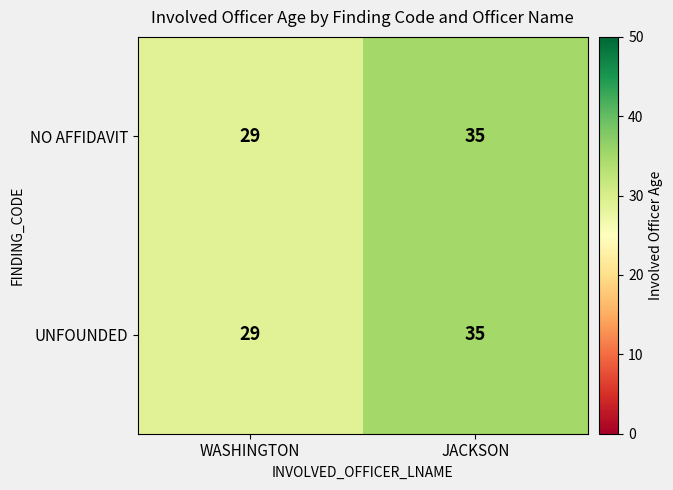

What is the sum of all UNFOUNDED values?

64